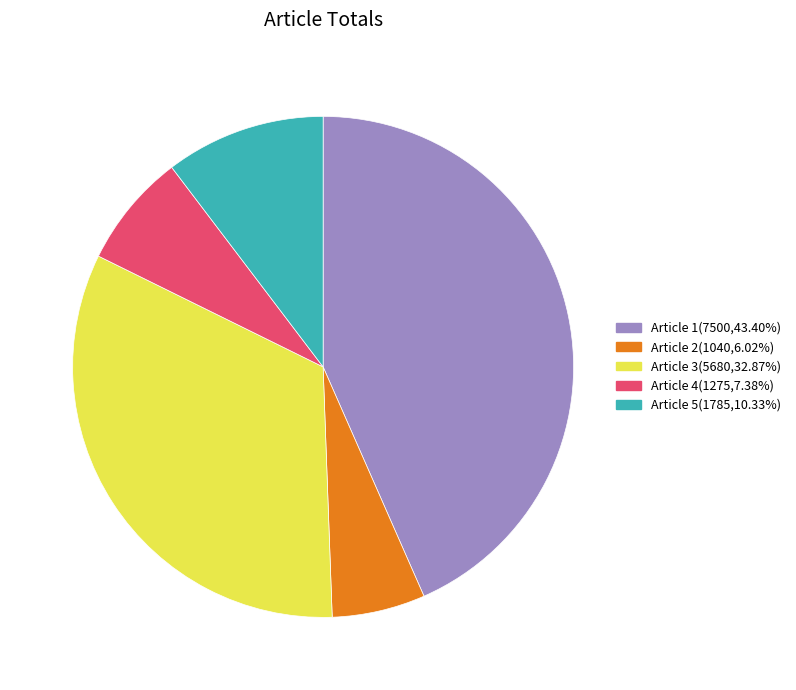

Does Article 2(1040,6.02%) account for over 50% of the chart?

No